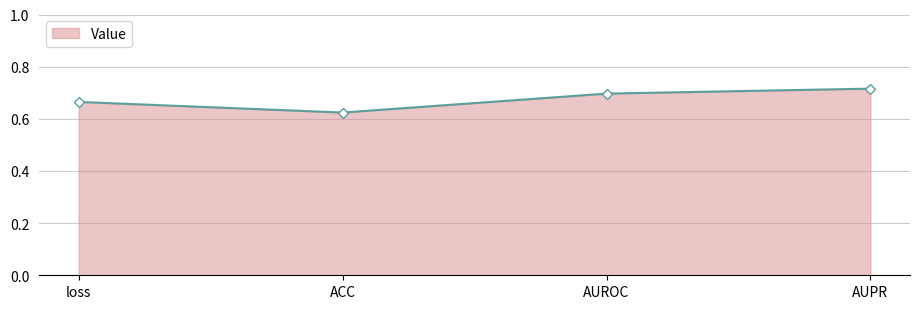

What is the label of the 3rd point from the right?

ACC